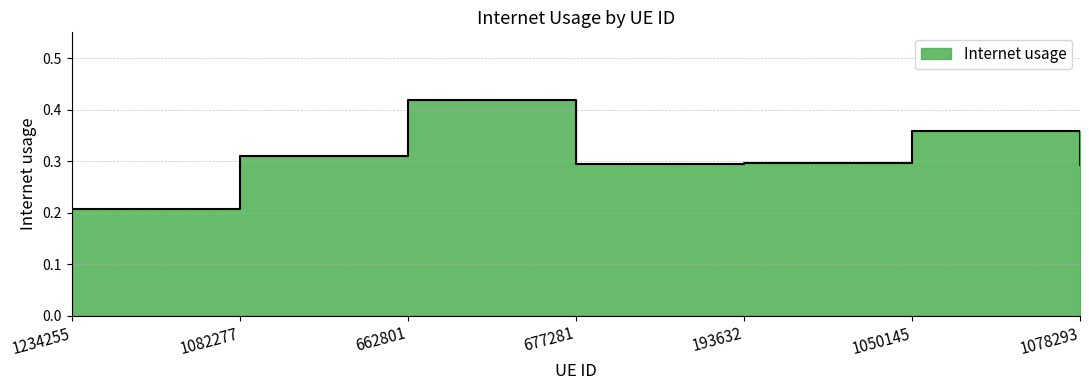

Reading left to right, transcribe all the data shown in this chart.

0.2	0.3	0.4	0.3	0.3	0.4	0.3